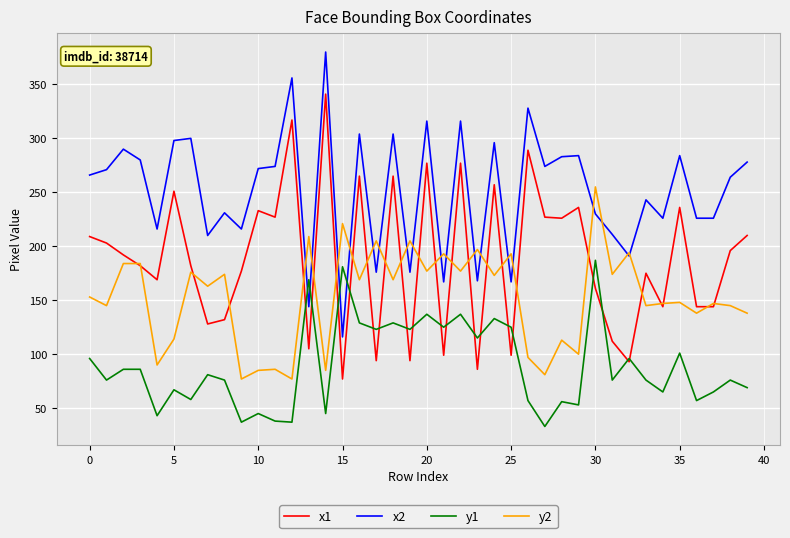

Rank the series by their maximum value, from lowest to highest.

y1, y2, x1, x2